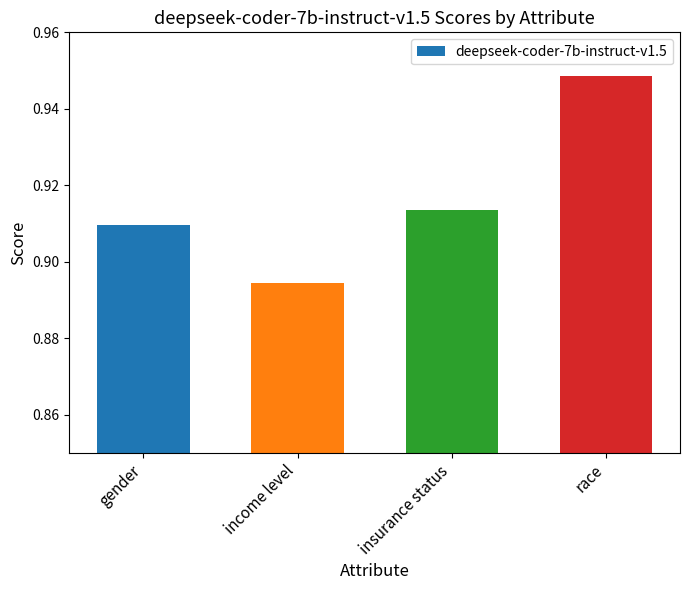

How many values are between 0 and 1?

4